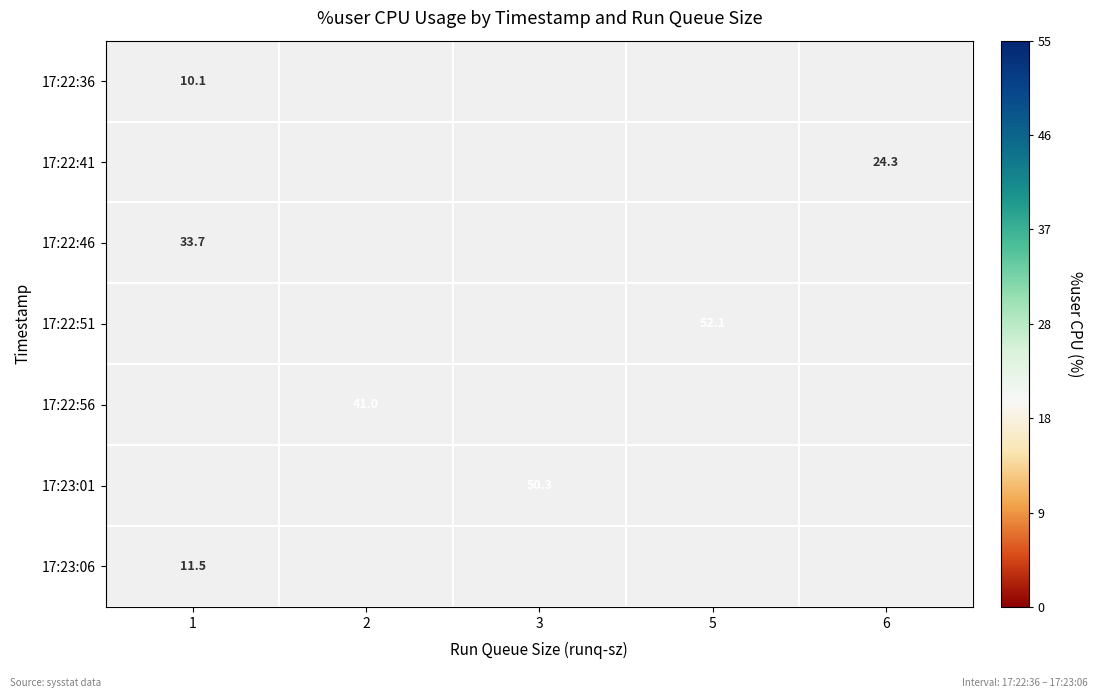

The 17:23:06 series shows 4.1 at 1. True or false?

False